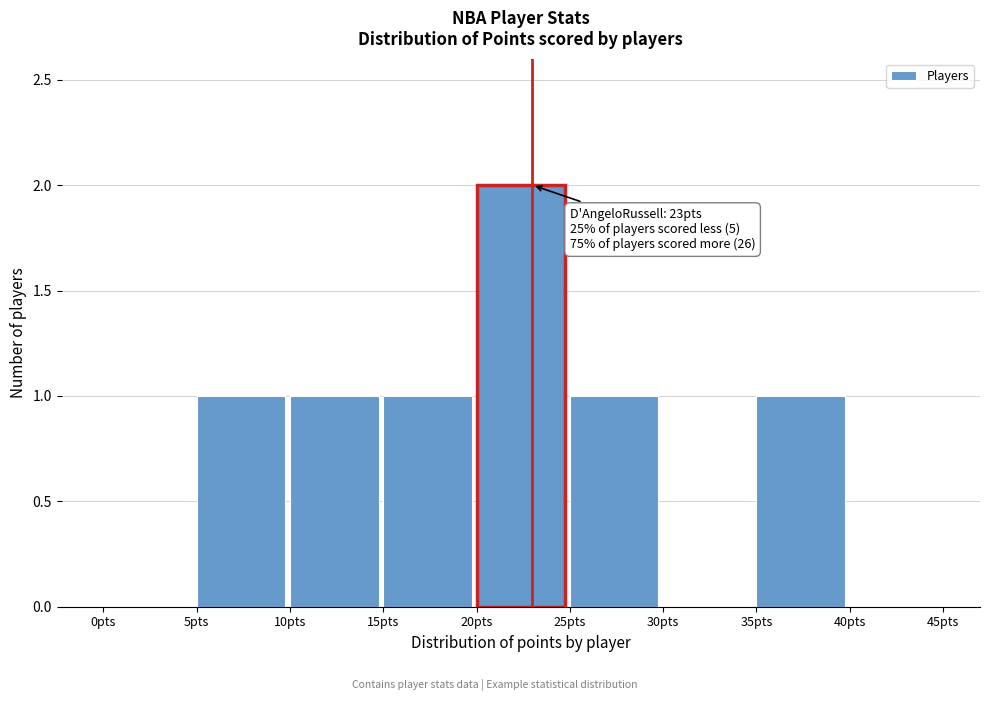

Over which range of the x-axis is the bar tallest?

20 to 25